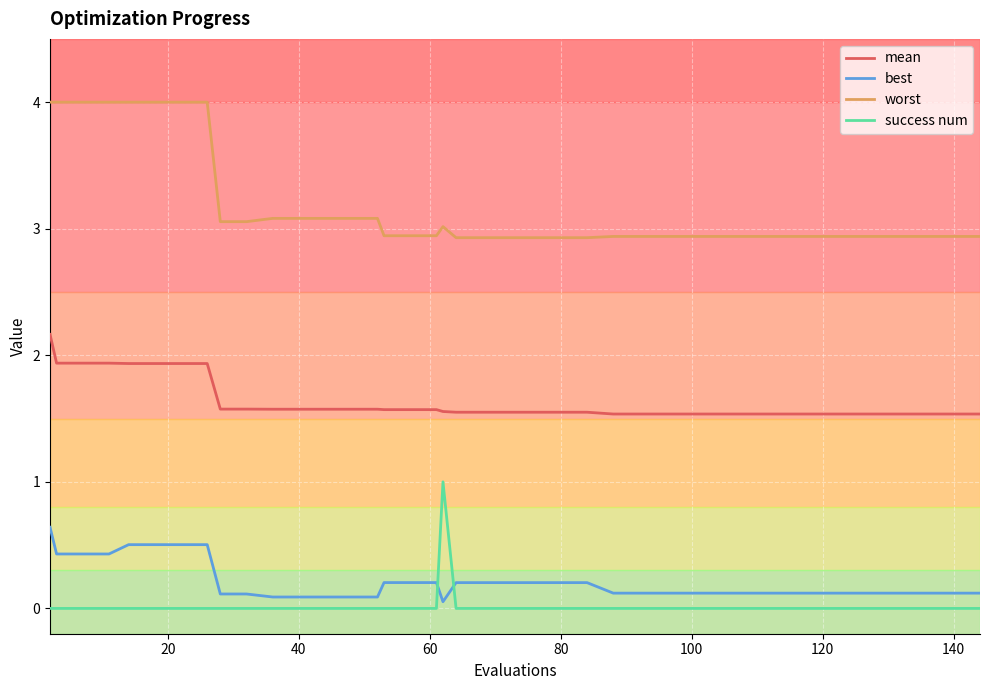

After their last crossing, which series has the higher values: success num or best?

best